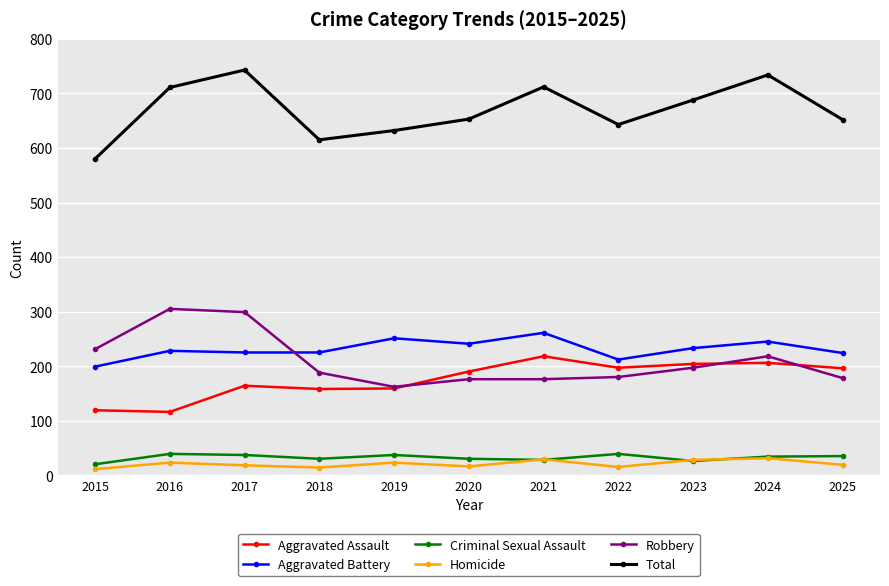

True or false: Total has more than 2 points higher than both neighbors.

True